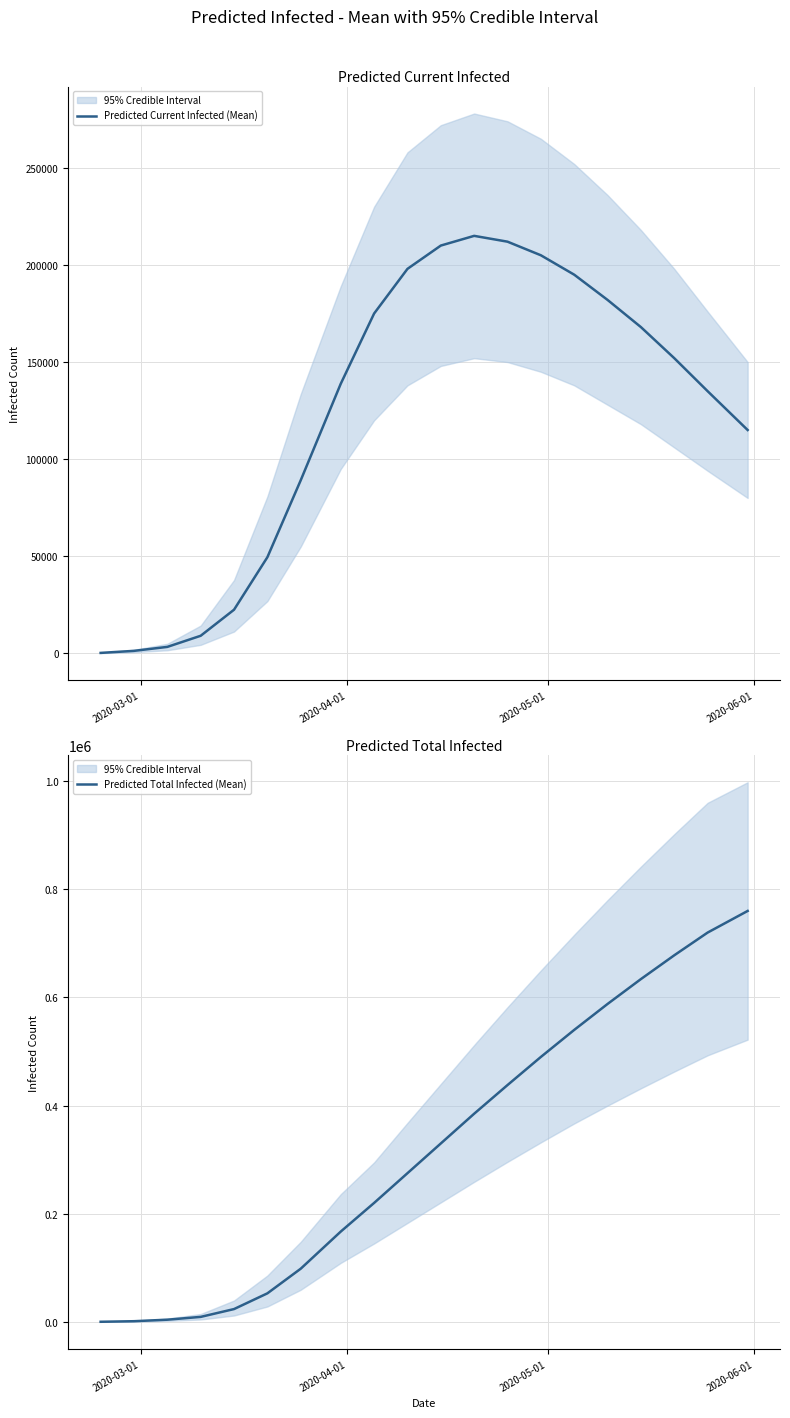

What is the lowest value of the Predicted Current Infected (Mean) series?

210